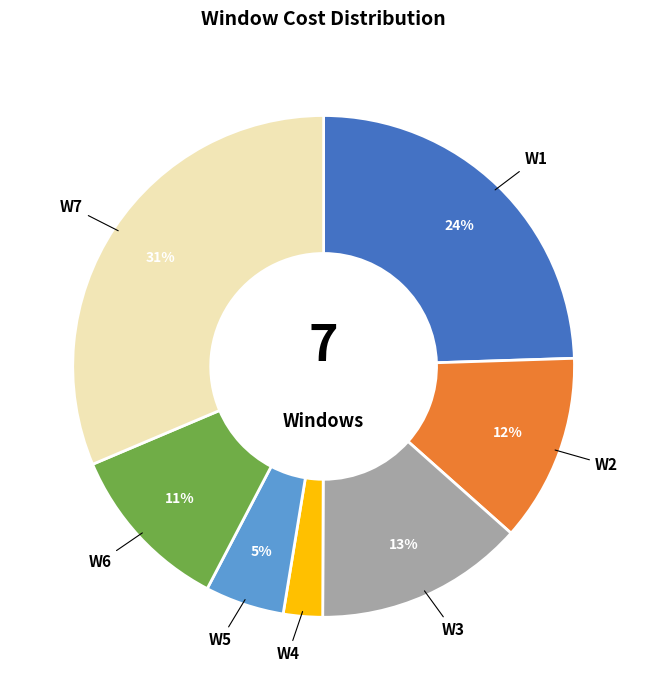

Count the number of slices in the pie.

7